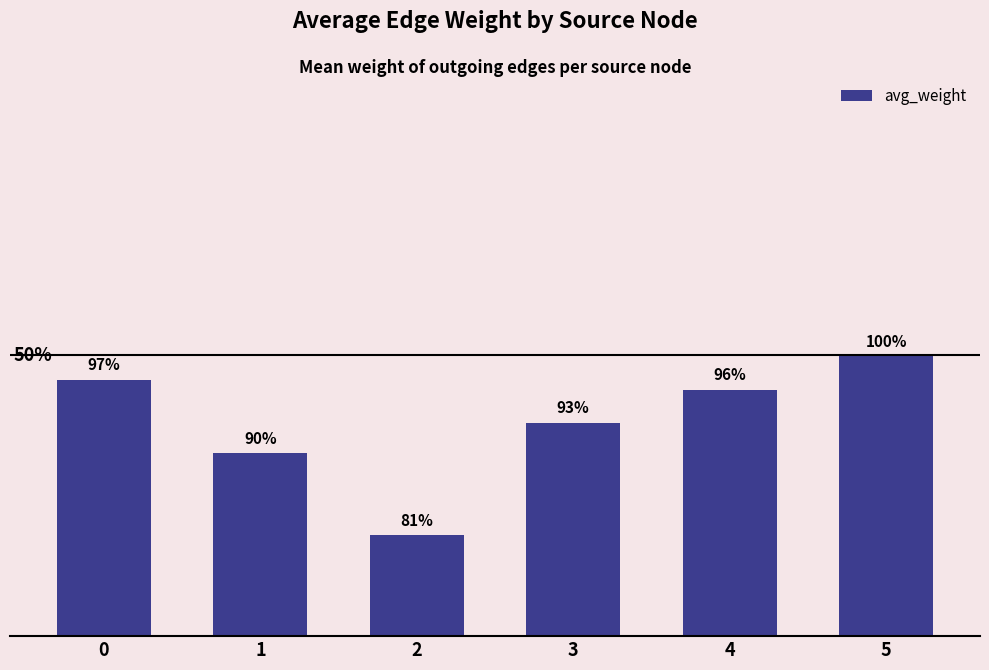

Which has a higher value, 3 or 4?

4